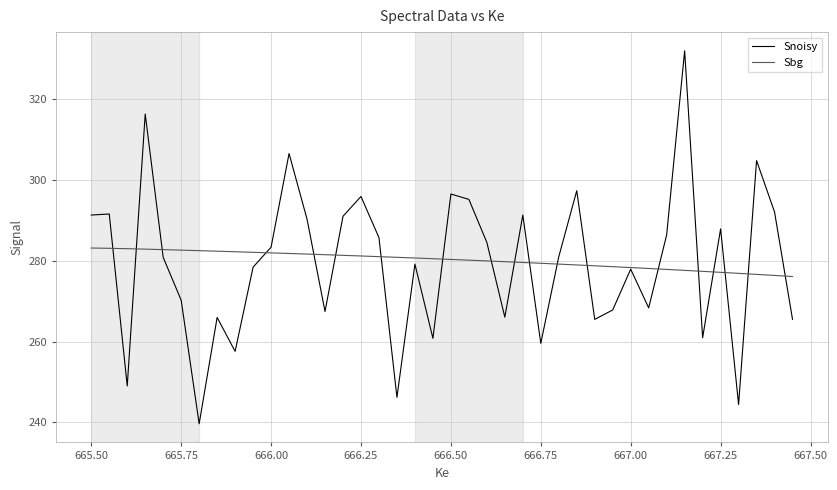

What is the average value of the Sbg series?

280.1